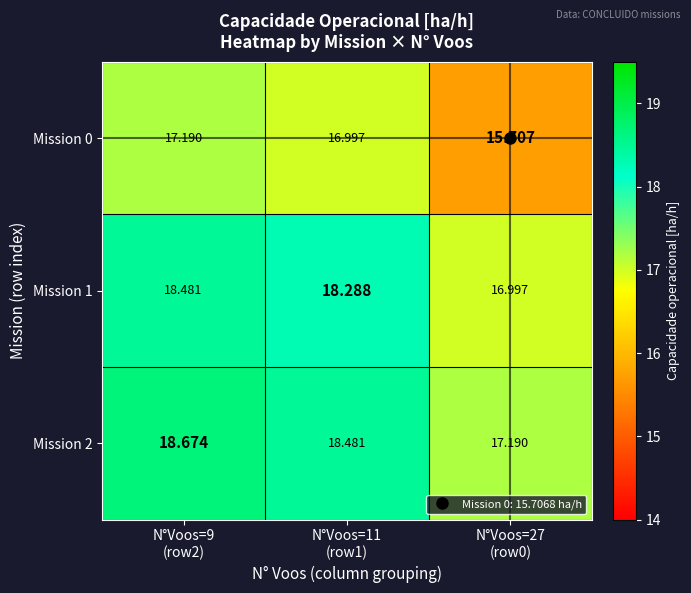

Which series has the widest spread of values?

Mission 1